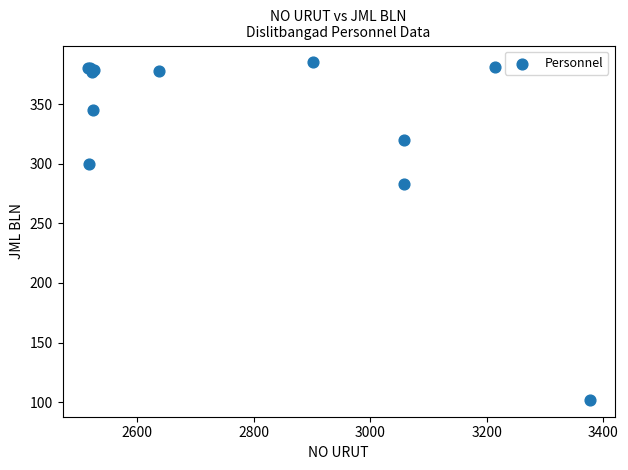

What Y value in the scatter plot is closest to 243?

283